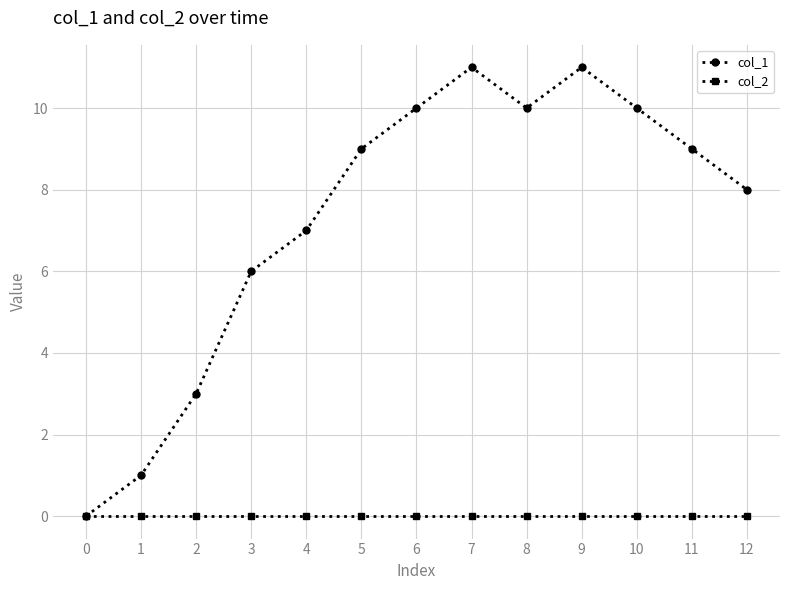

Rank the series by their average value, from lowest to highest.

col_2, col_1